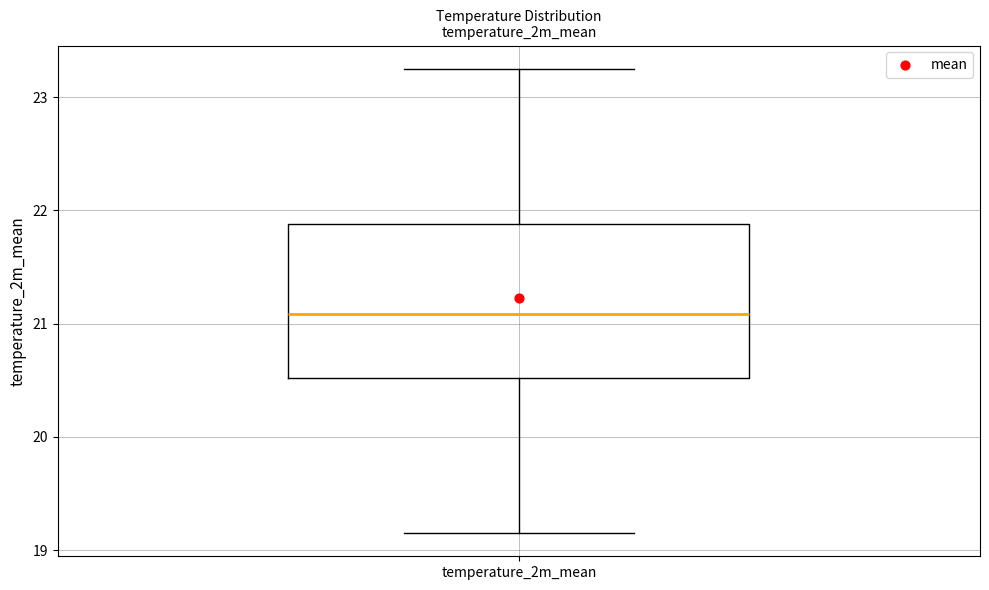

Read this box plot against the y-axis: the position of the median line, the range covered by the box, and the ends of both whiskers. The values are not printed on the chart, so give them approximately, as read against the axis.

median 21.1, box 20.5 to 21.9, whiskers 19.2 to 23.3